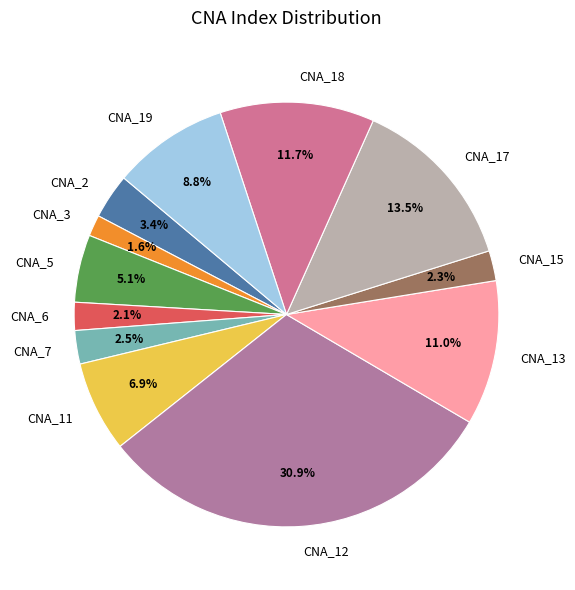

What percentage do CNA_13 and CNA_3 together represent?

12.6%